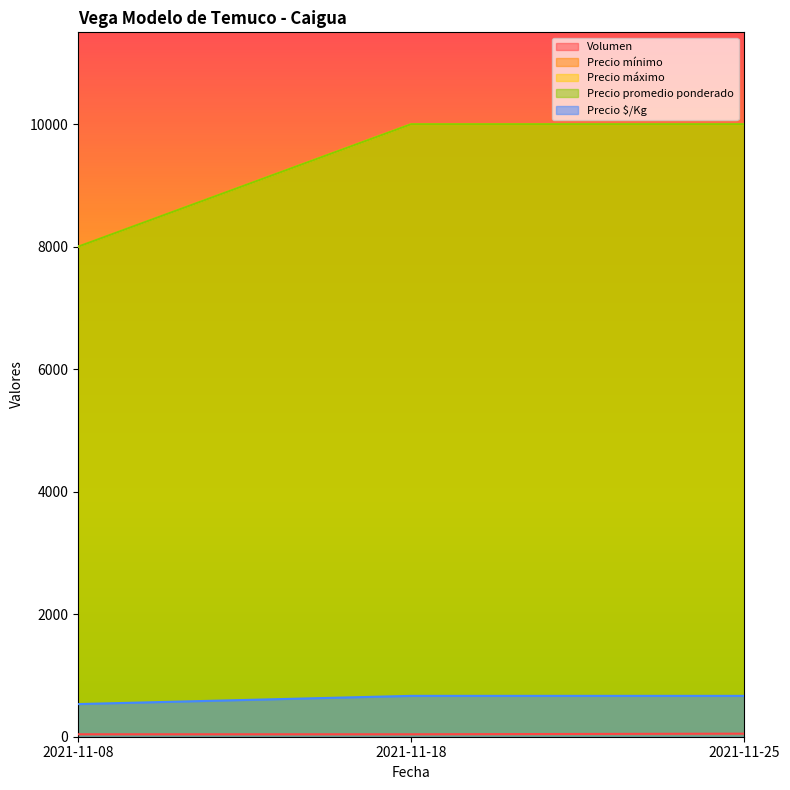

Reading left to right, transcribe all the data shown in this chart.

Volumen: 2021-11-08=40	2021-11-18=40	2021-11-25=50
Precio mínimo: 2021-11-08=8000	2021-11-18=10000	2021-11-25=10000
Precio máximo: 2021-11-08=8000	2021-11-18=10000	2021-11-25=10000
Precio promedio ponderado: 2021-11-08=8000	2021-11-18=10000	2021-11-25=10000
Precio $/Kg: 2021-11-08=533	2021-11-18=667	2021-11-25=667